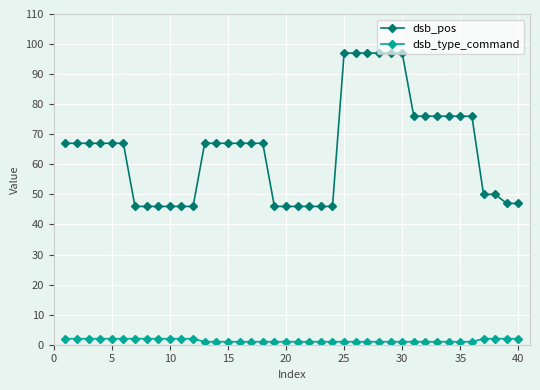

Rank the series by their maximum value, from highest to lowest.

dsb_pos, dsb_type_command